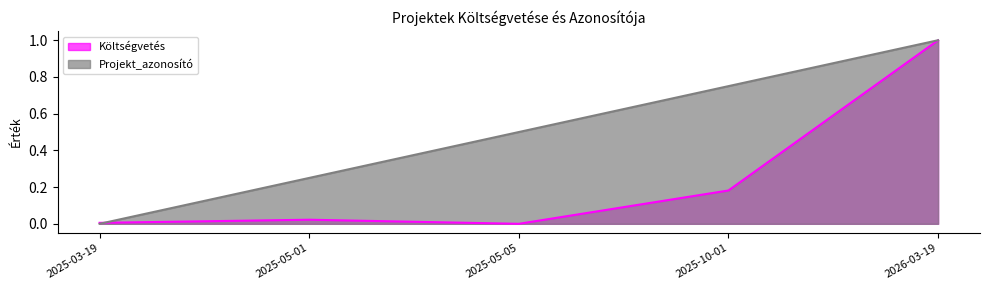

Reading right to left, list all the values displayed in this chart.

Költségvetés: 1.0	0.2	0.0	0.0	0.0
Projekt_azonosító: 1.0	0.8	0.5	0.2	0.0